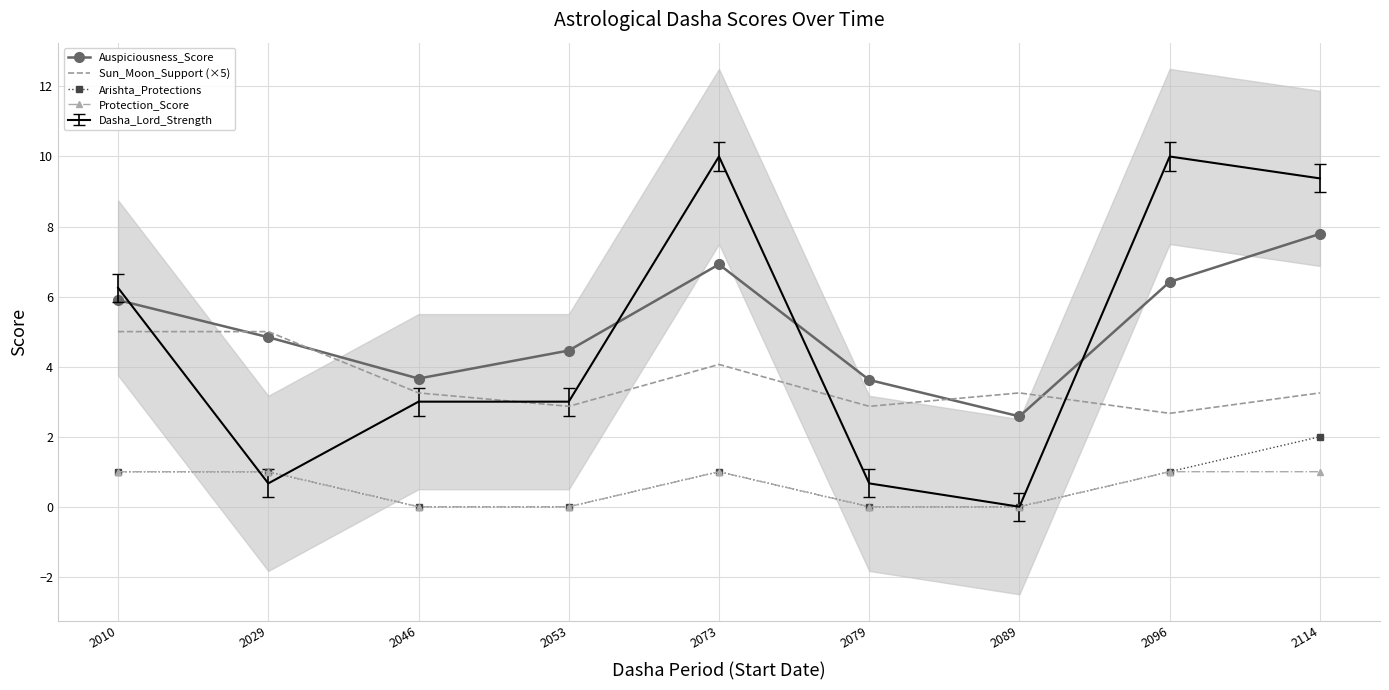

True or false: Auspiciousness_Score and Arishta_Protections intersect in this chart.

False